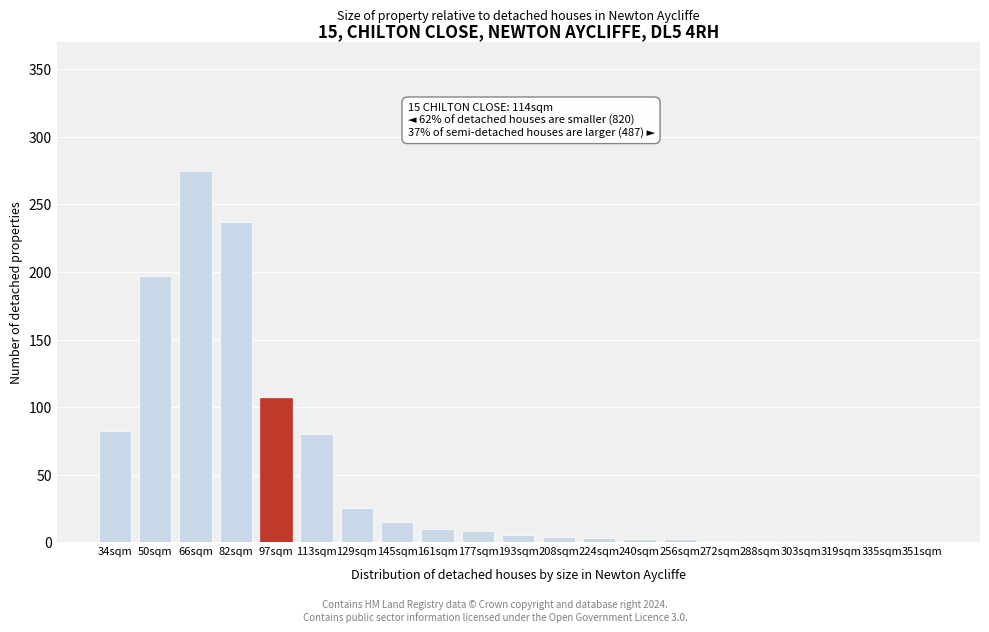

At which label is the value closest to 137?

97sqm